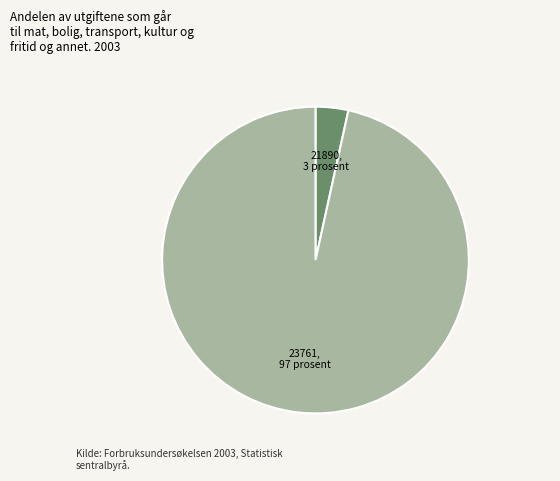

What is the smallest slice in the pie chart?

21890